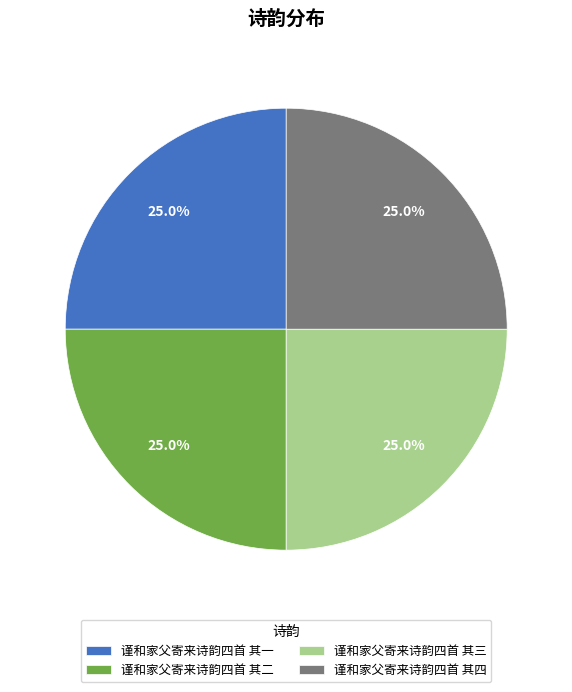

Combined, what portion of the pie is 谨和家父寄来诗韵四首 其一 and 谨和家父寄来诗韵四首 其二?

50.0%